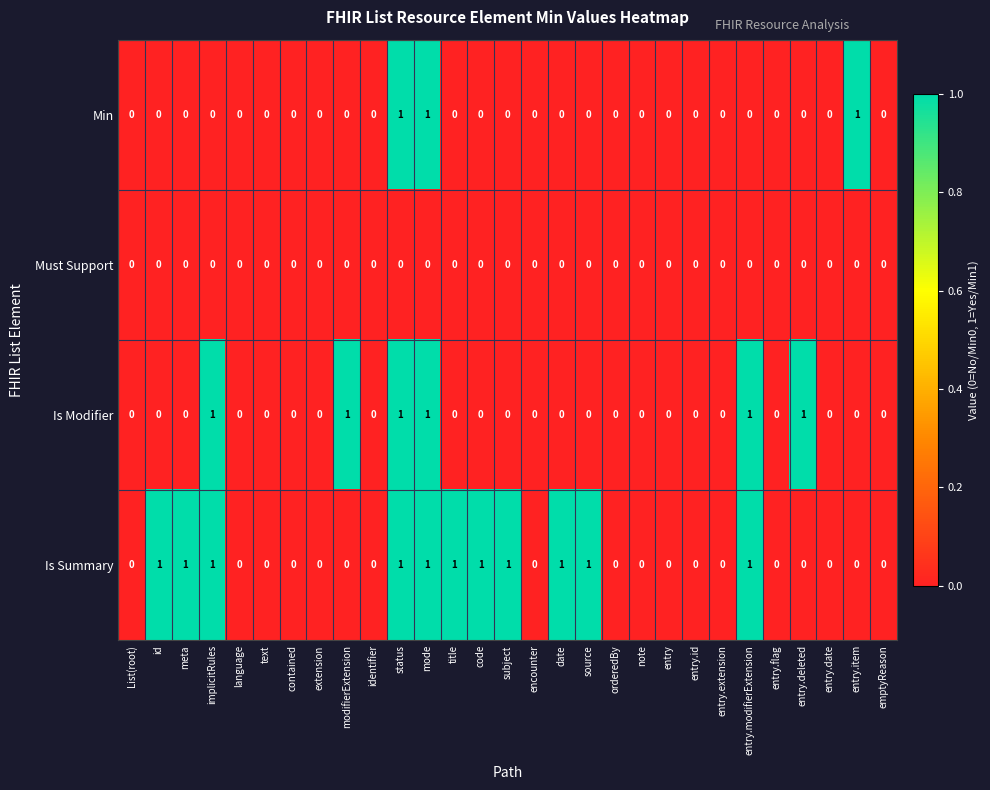

How many values in Min are above zero?

3